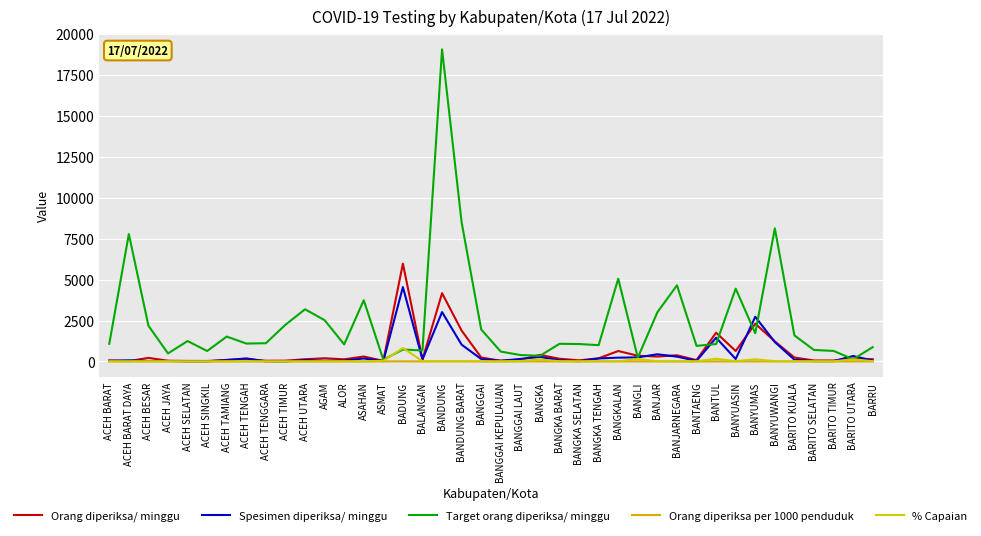

Does the chart display data point markers on the line(s)?

No